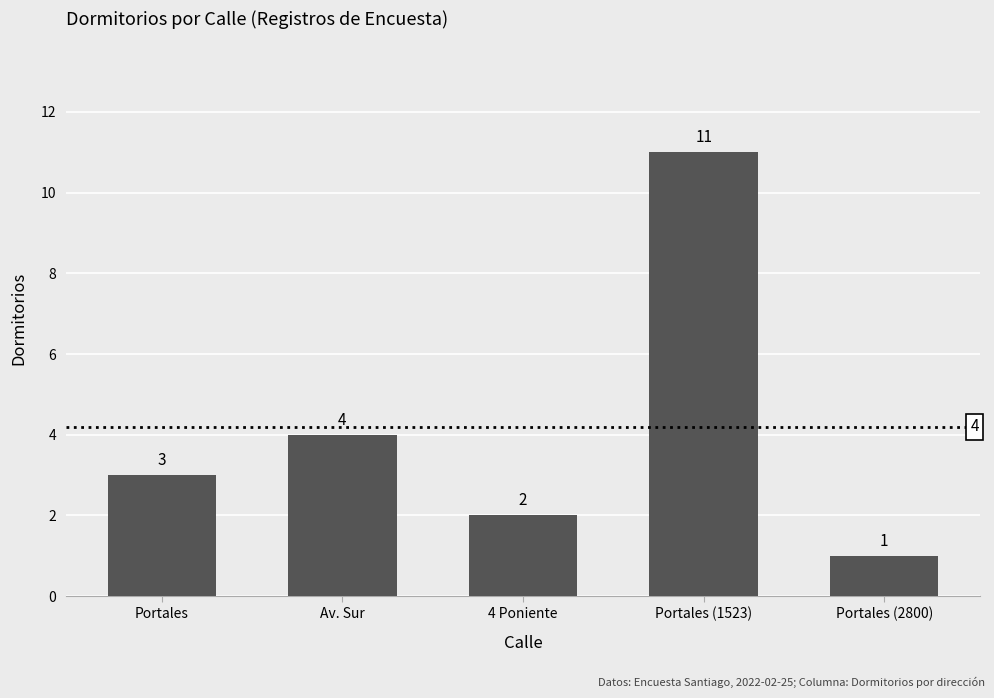

What is the label of the 2nd bar from the left?

Av. Sur